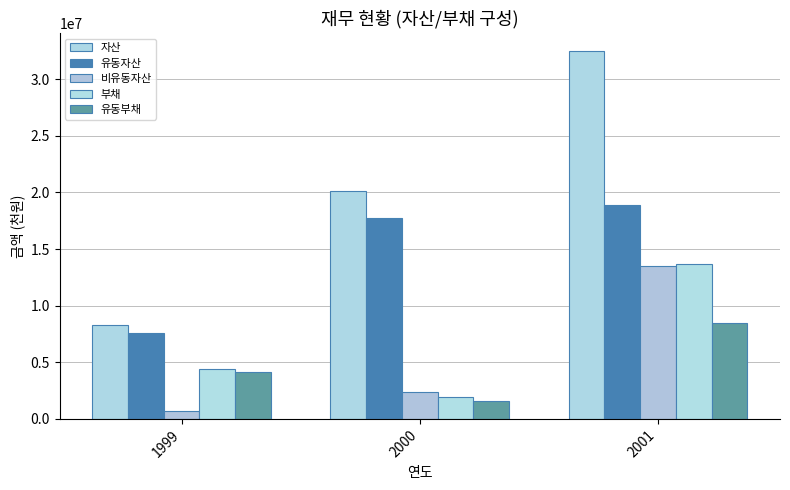

At which category is the sum across all series the highest?

2001